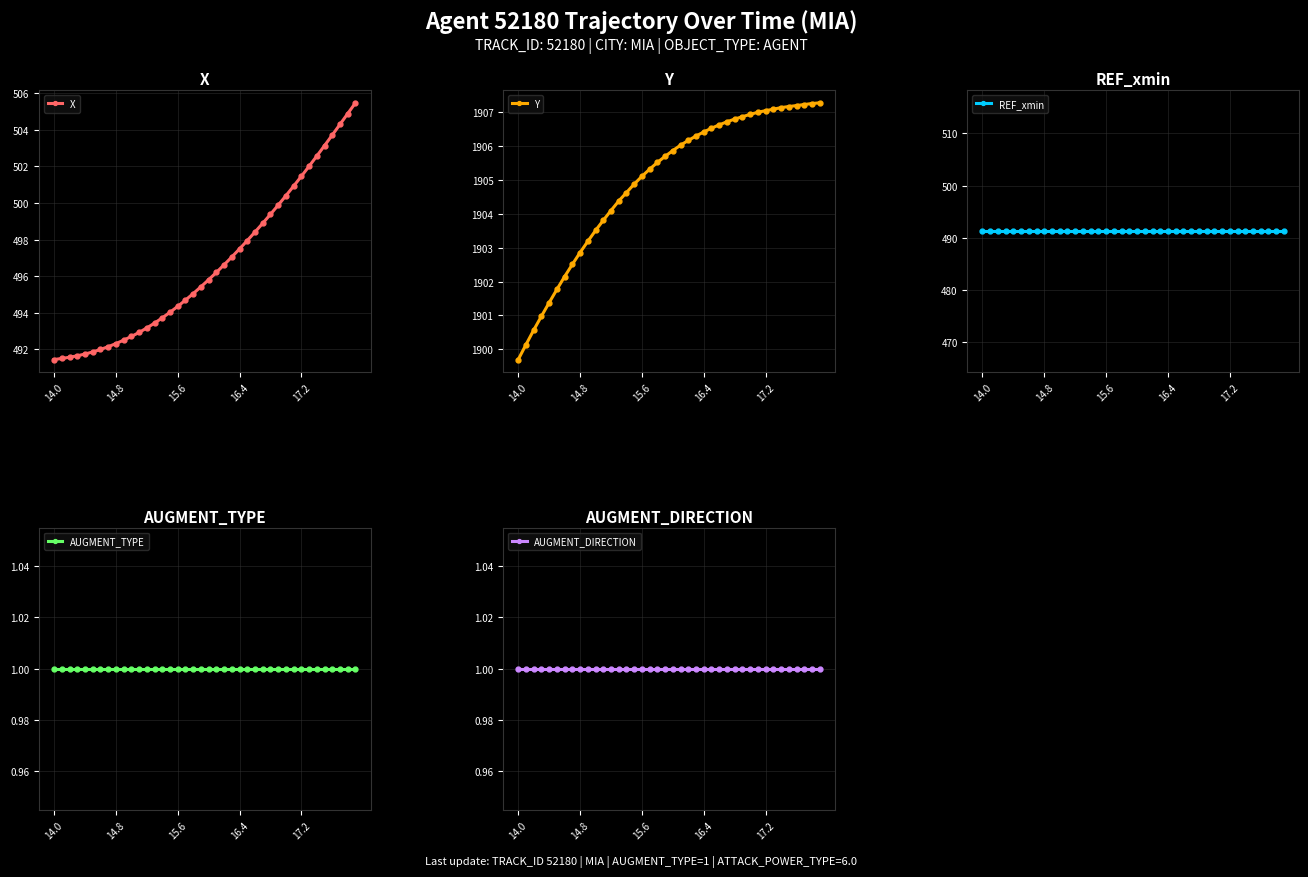

At which label does Y first exceed 1905?

15.6